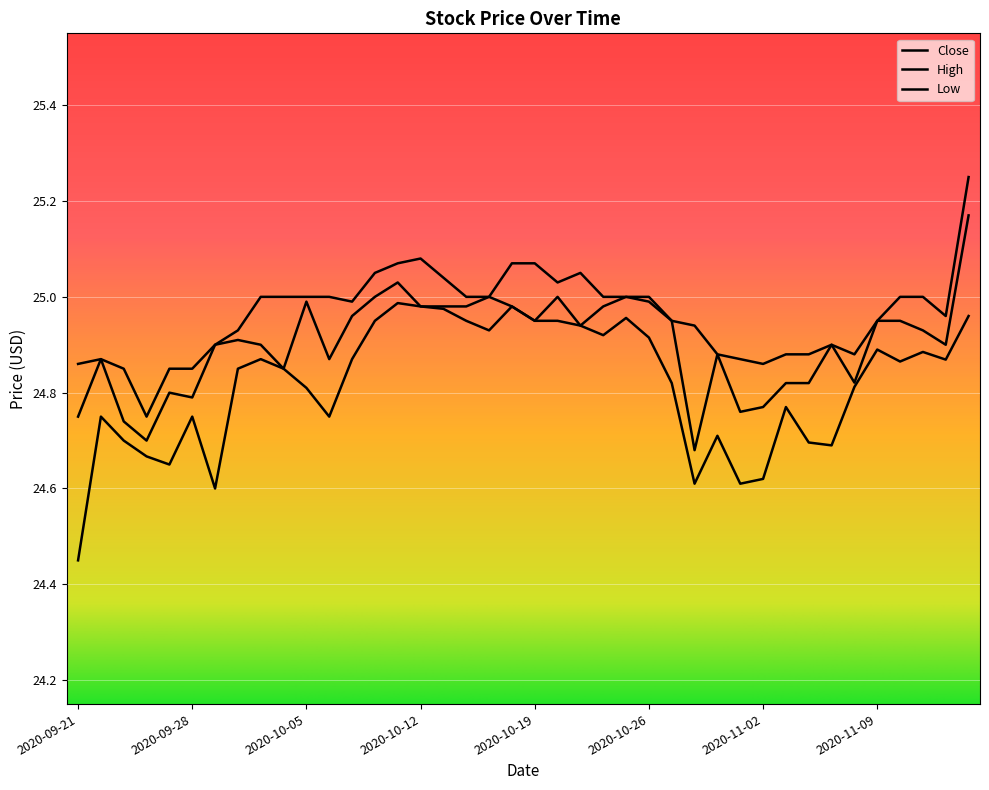

What is the average value of the High series?

25.0